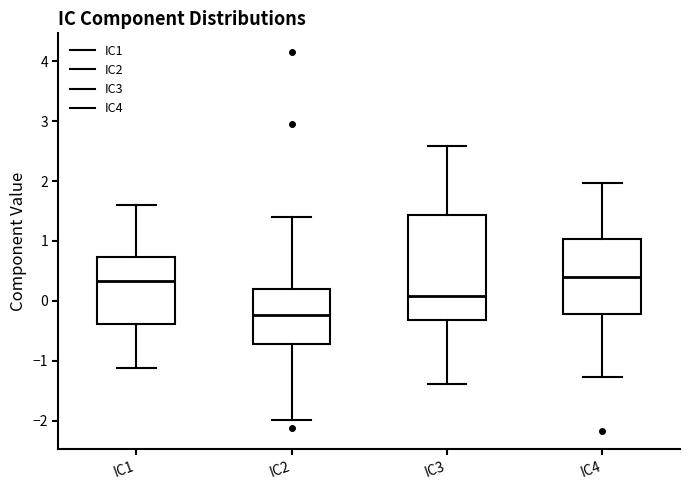

Reading left to right, read every box against the y-axis: the position of its median line, the range the box covers, and the ends of its whiskers. The values are not printed on the chart, so give them approximately, as read against the axis.

IC1: median 0.3, box -0.4 to 0.7, whiskers -1.1 to 1.6
IC2: median -0.2, box -0.7 to 0.2, whiskers -2.0 to 1.4
IC3: median 0.1, box -0.3 to 1.4, whiskers -1.4 to 2.6
IC4: median 0.4, box -0.2 to 1.0, whiskers -1.3 to 2.0